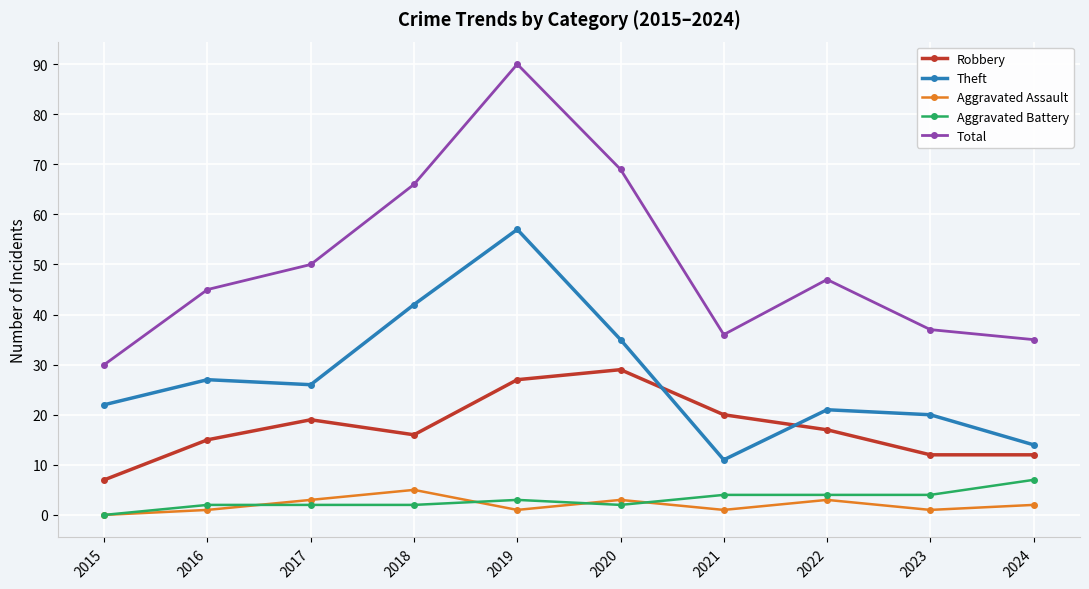

Does the chart have visible grid lines?

Yes